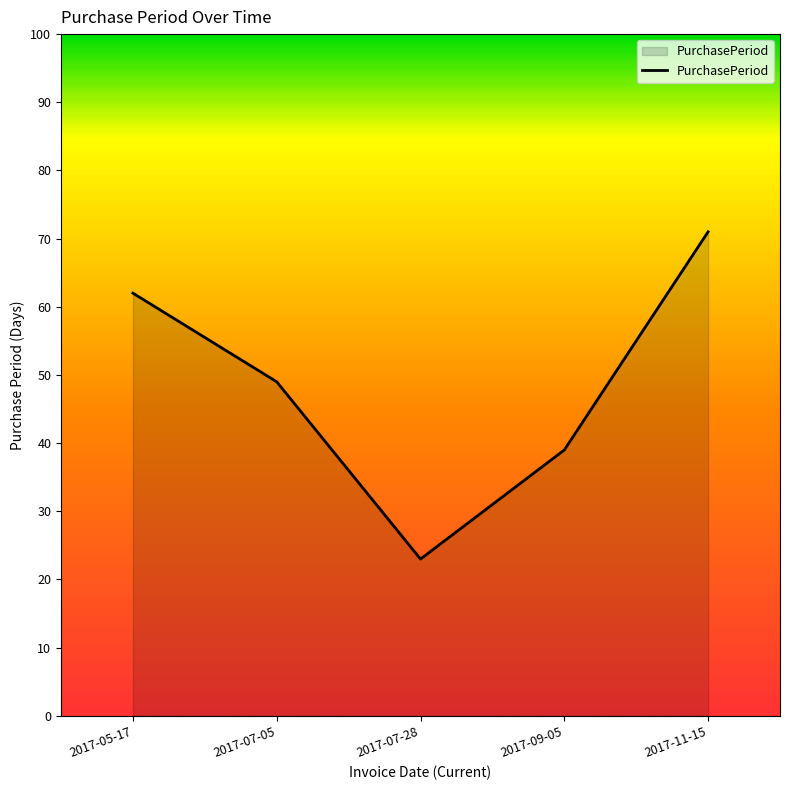

Count the number of categories in the chart.

5